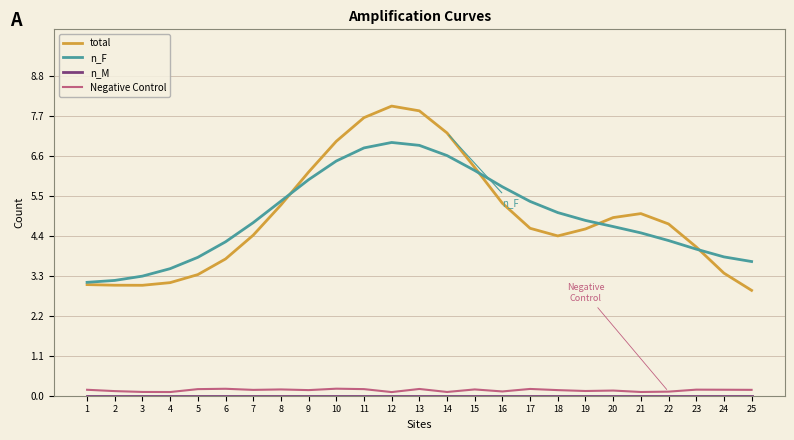

What is the difference between the maximum and minimum values in the n_F series?

3.8